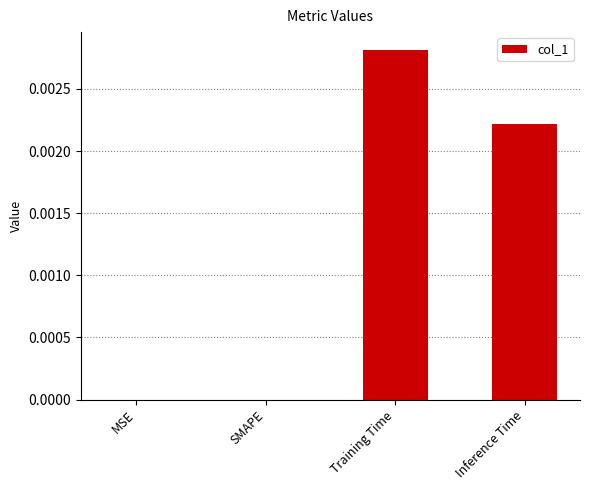

The value at Training Time is 0.0. True or false?

True